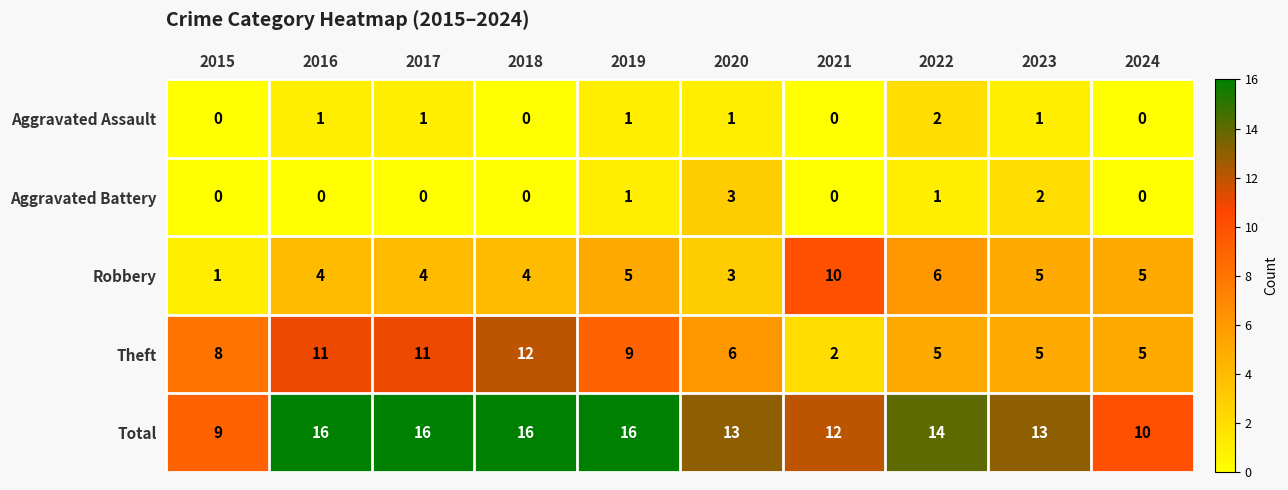

Is the value of Theft at 2021 greater than the value of Total at 2024?

No